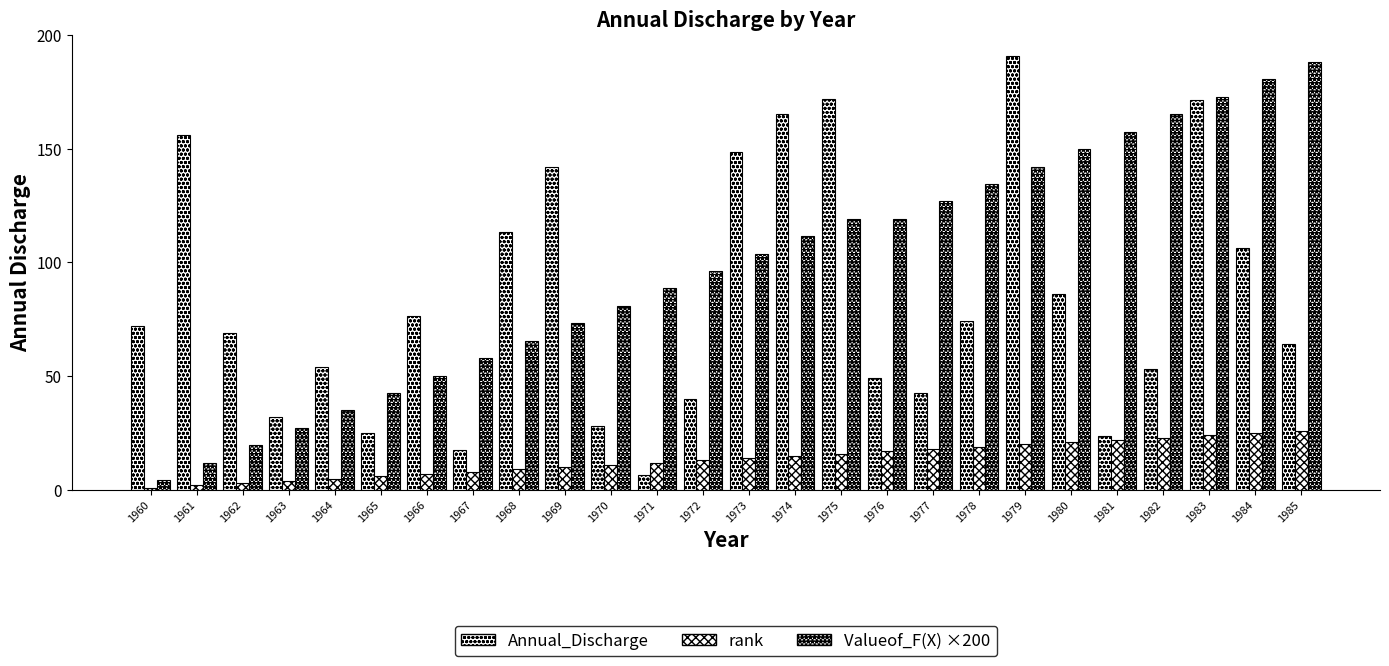

Is the value of Annual_Discharge at 1973 greater than the value of Valueof_F(X) ×200 at 1968?

Yes